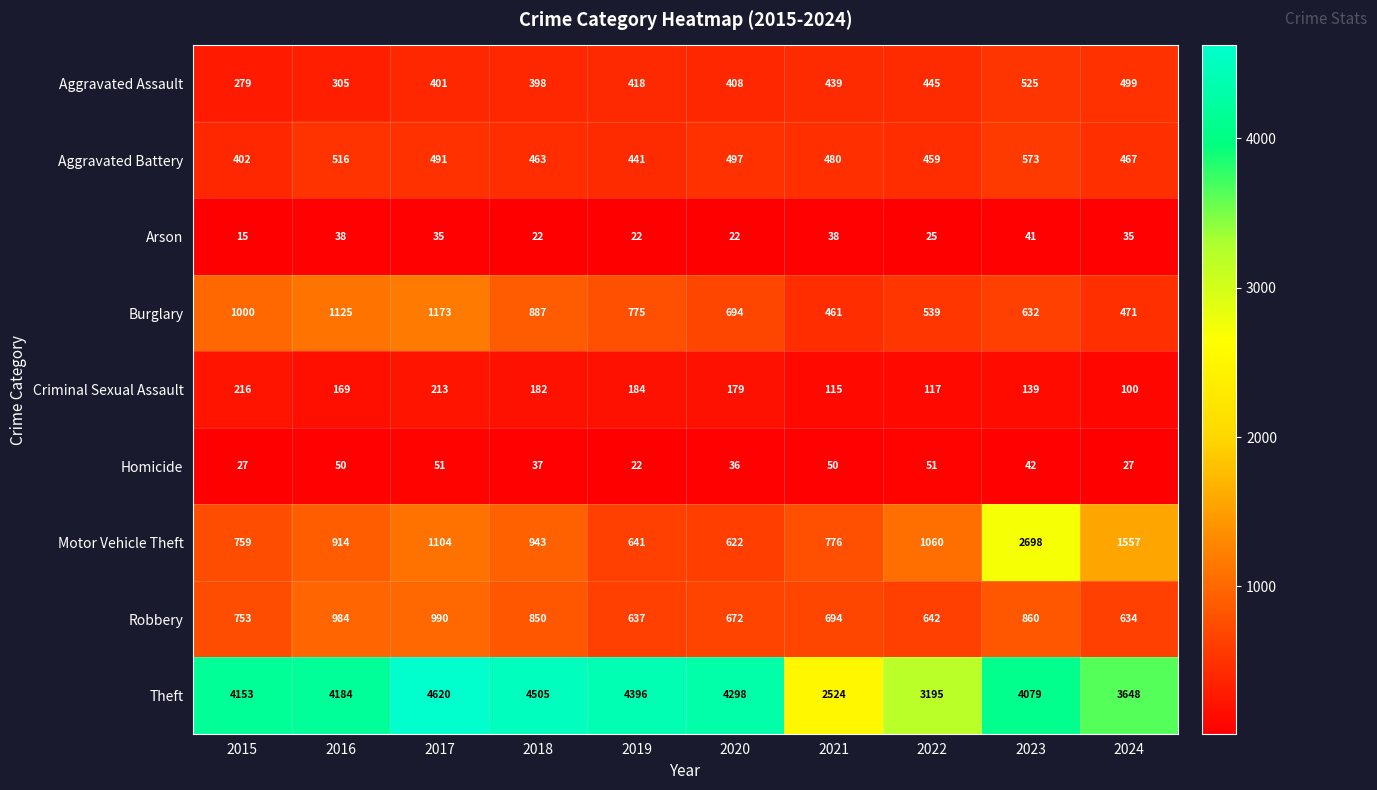

Is it true that Aggravated Assault equals 439 at 2021?

True